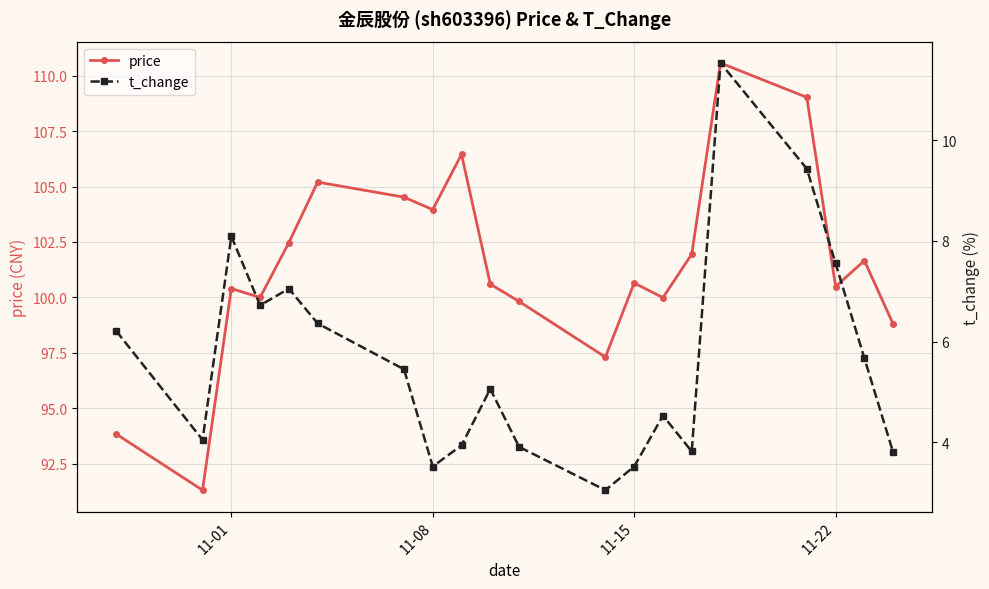

The value of price at 11-01 is 100.4. True or false?

True